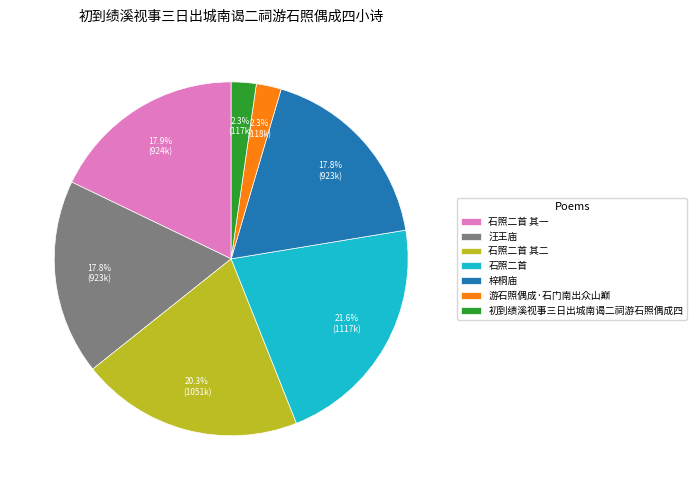

Count the number of slices in the pie.

7